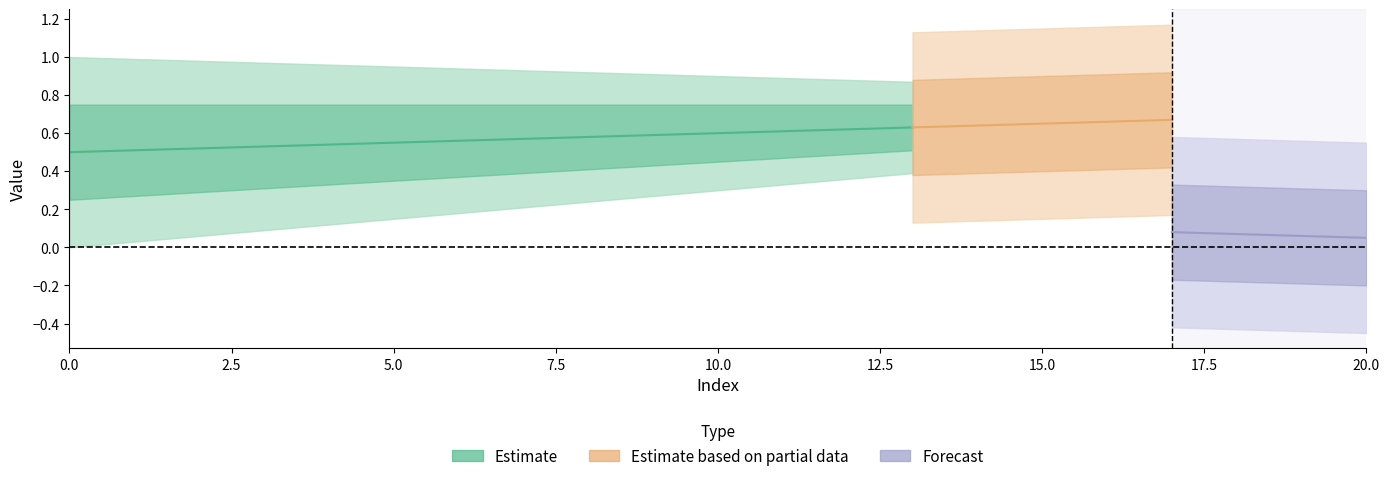

Count the b10 values in the range 0 to 1.

21